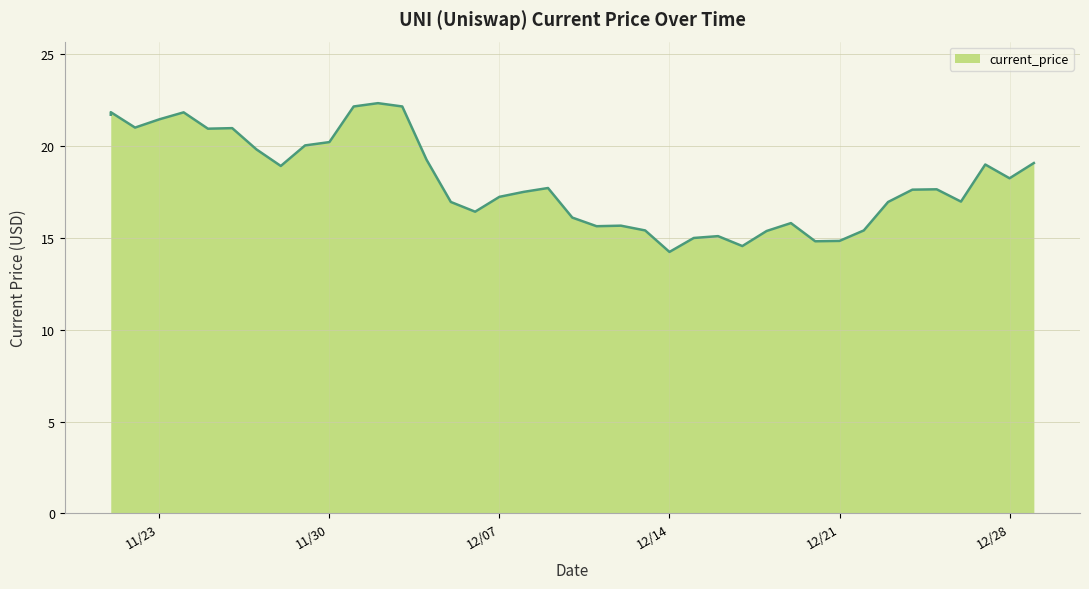

What is the greatest value displayed?

22.3